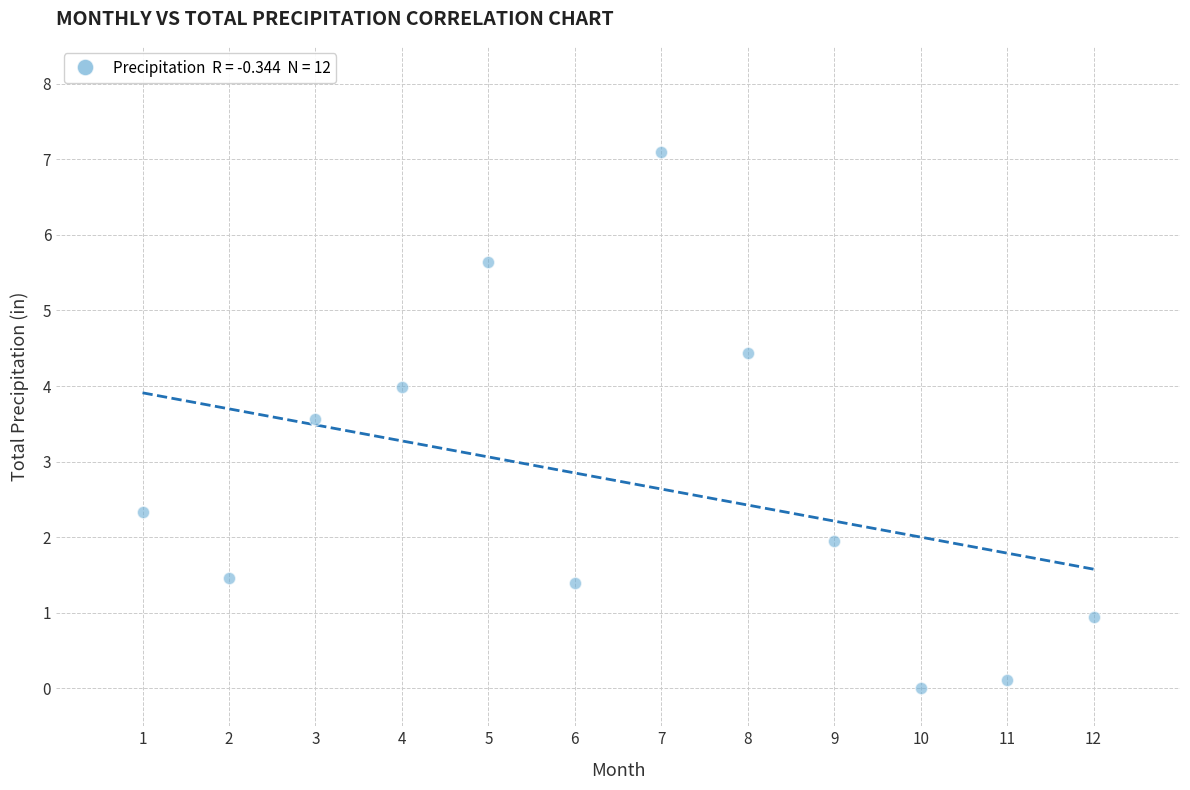

What is the average X value?

6.5